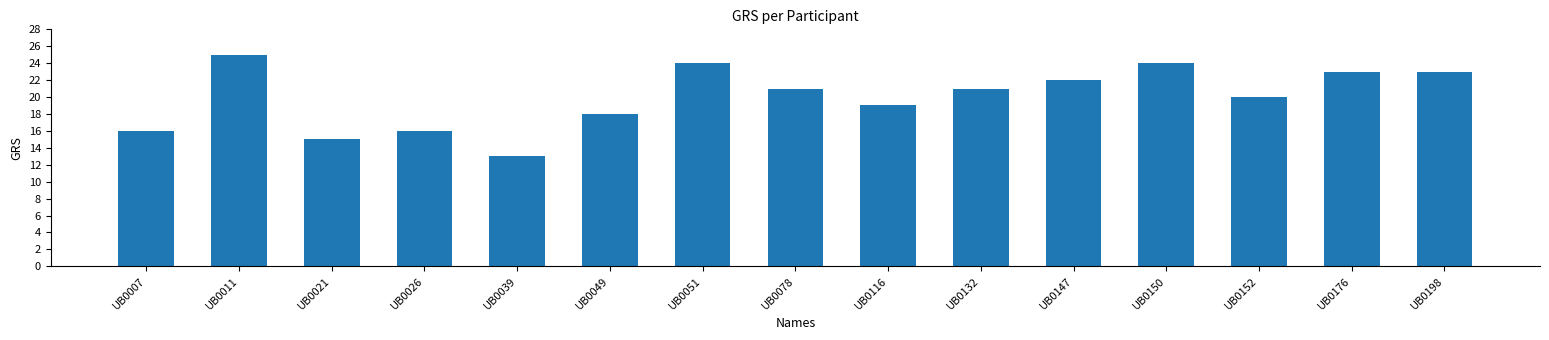

Which label corresponds to the largest value in the chart?

UB0011